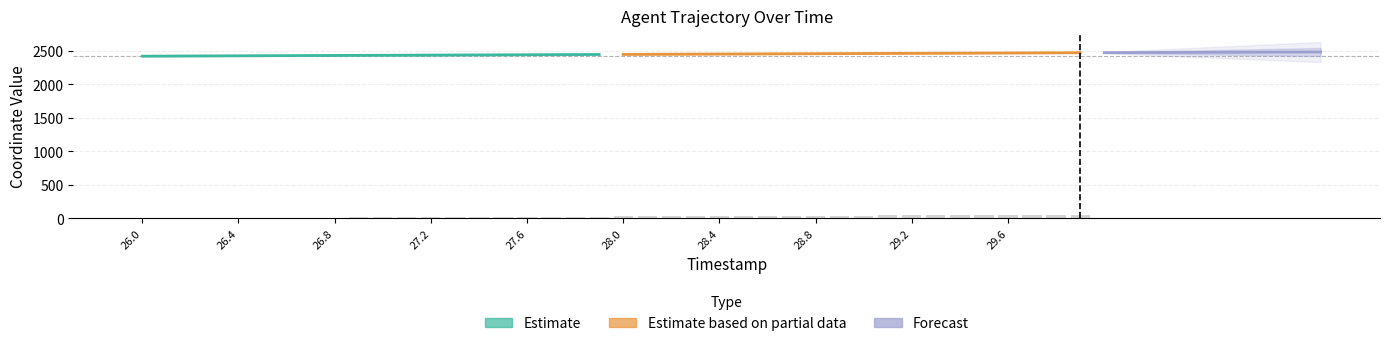

Reading left to right, extract all data points from this chart.

0.0	1.3	2.6	4.0	5.3	6.6	7.9	9.2	10.6	11.9	13.2	14.5	15.8	17.2	18.5	19.8	21.1	22.4	23.8	25.1	26.4	27.7	29.0	30.3	31.7	33.0	34.3	35.6	36.9	38.3	39.6	40.9	42.2	43.5	44.9	46.2	47.5	48.8	50.2	51.5